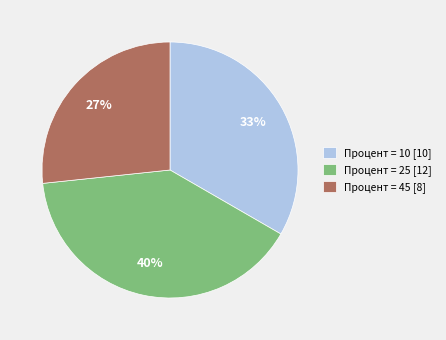

To the nearest percent, what is the combined percentage of Процент = 25 [12] and Процент = 10 [10]?

73%